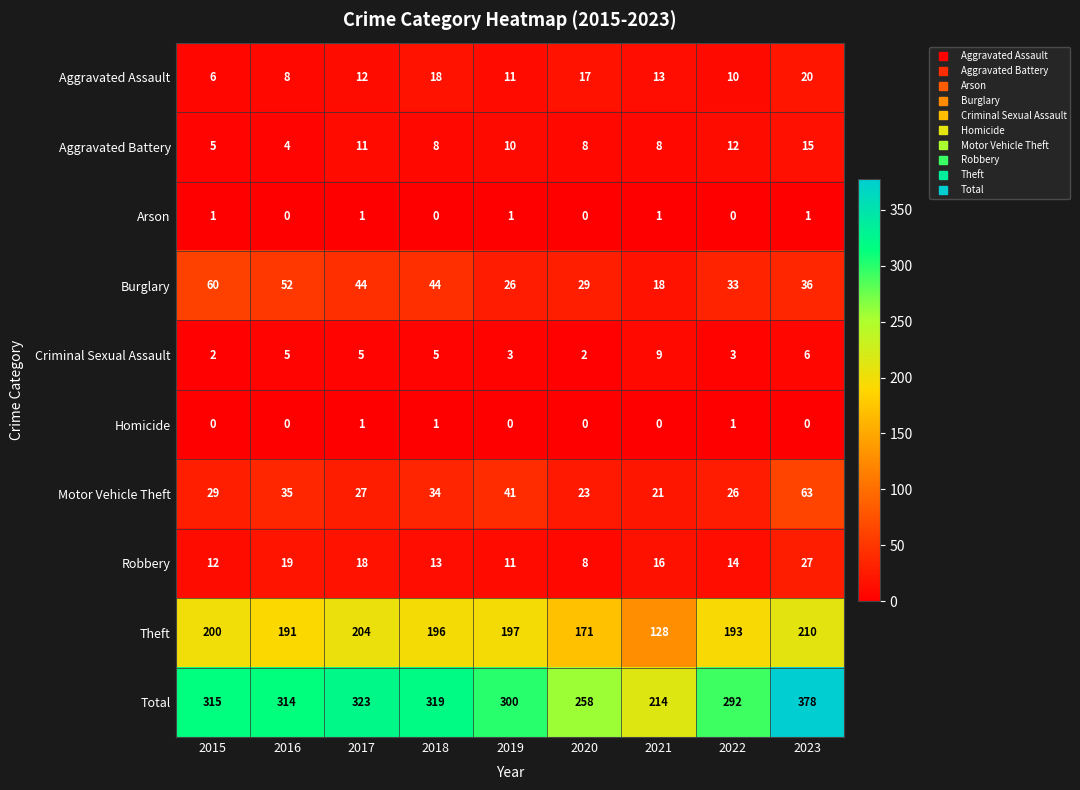

Which series has the largest total across all categories?

Total